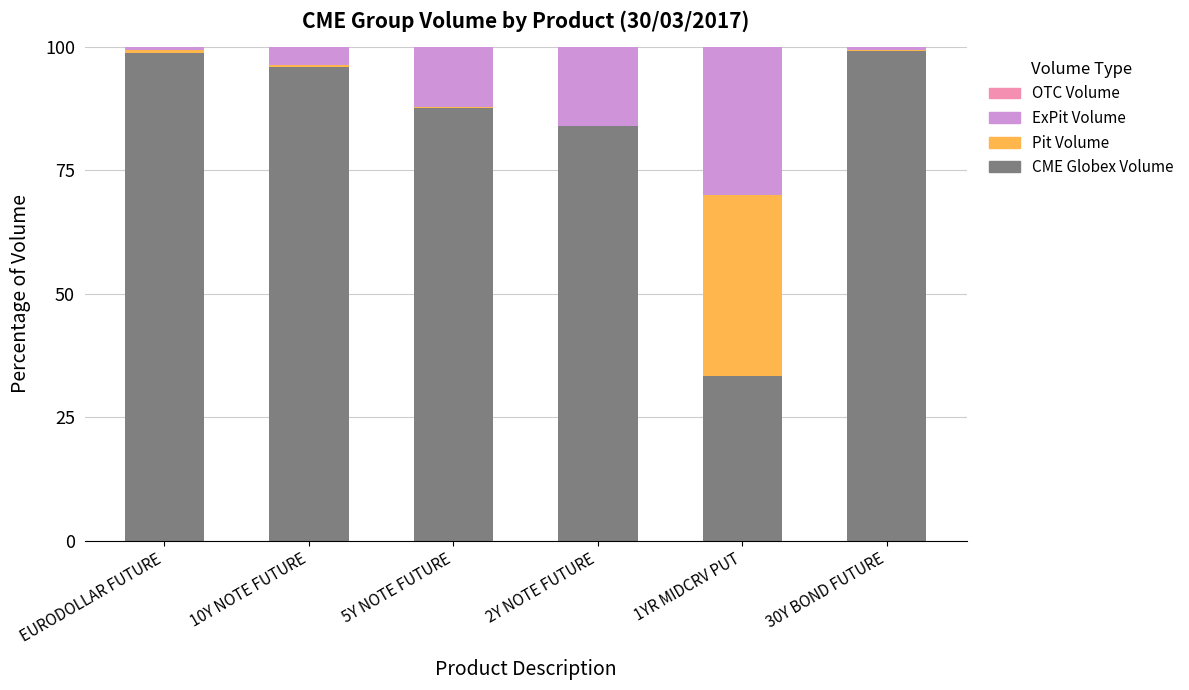

The CME Globex Volume series shows 96.0 at 10Y NOTE FUTURE. True or false?

True